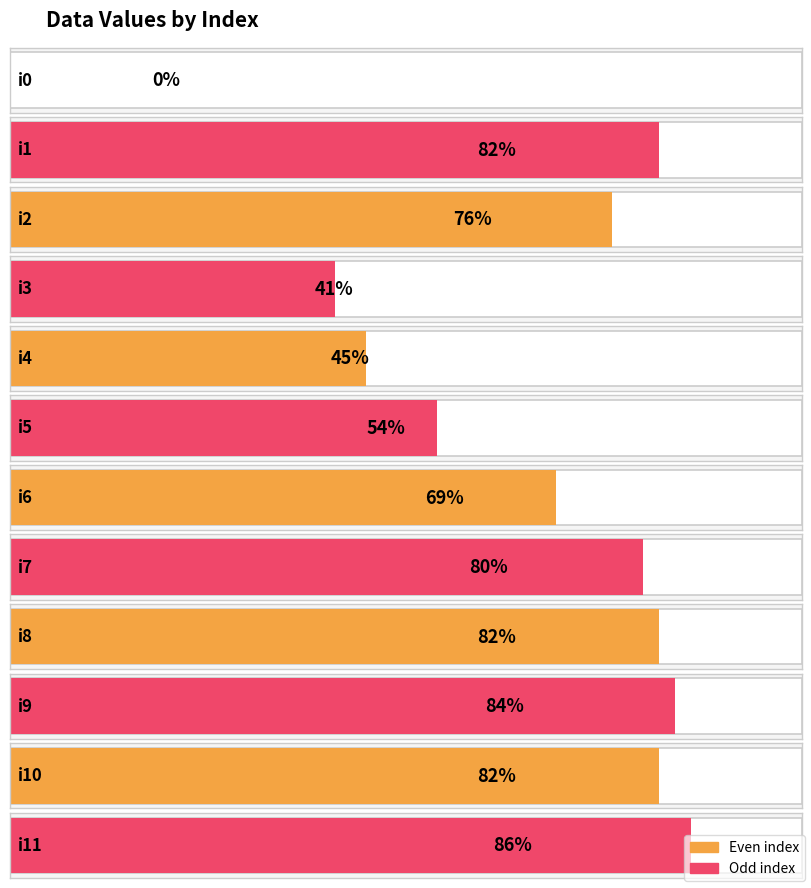

Approximately how many times larger is the value at i5 compared to i7?

0.7